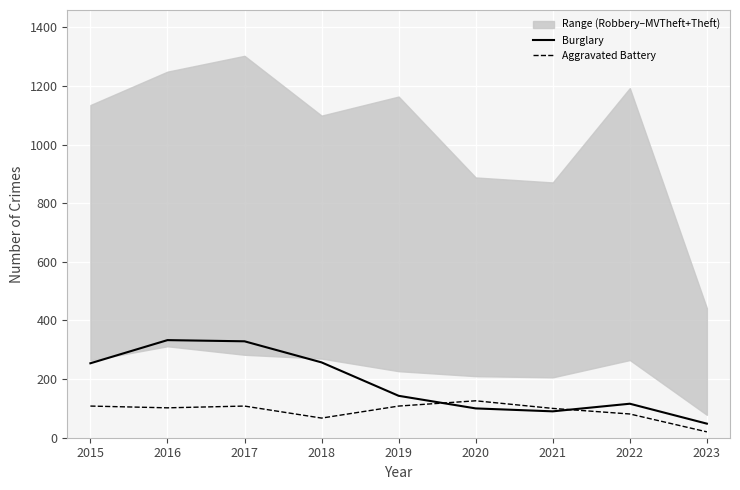

What is the difference between the maximum and minimum values in the Burglary series?

285